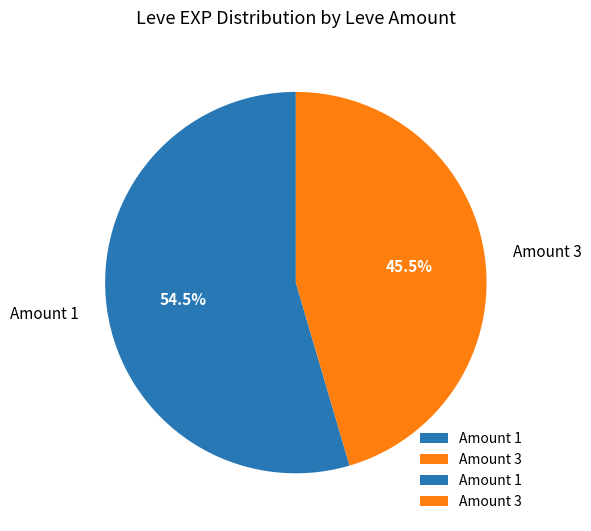

What percentage do Amount 3 and Amount 1 together represent?

100.0%